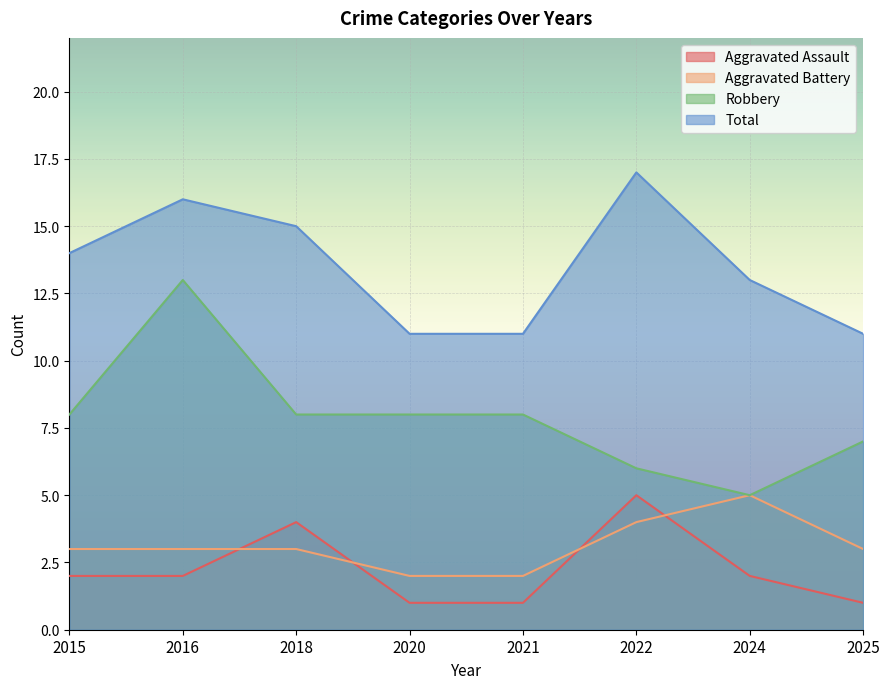

Where do Aggravated Assault and Aggravated Battery first cross each other?

2016 and 2018